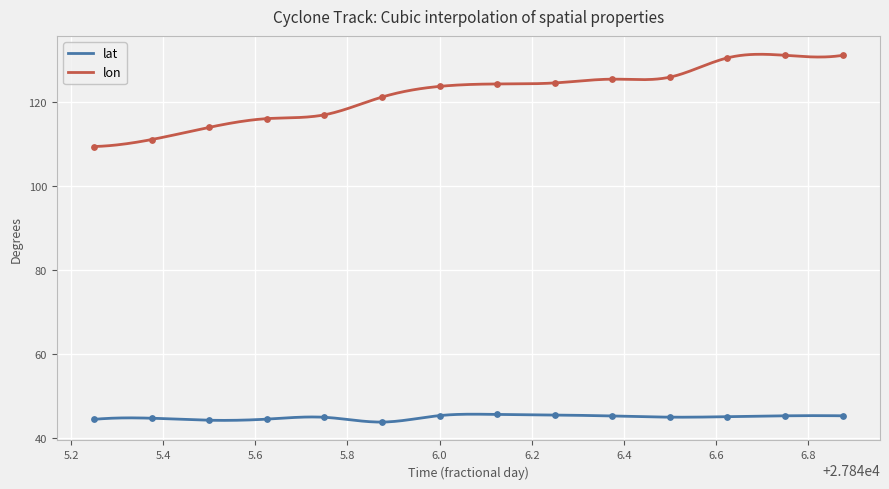

Which series has the largest total across all categories?

lon